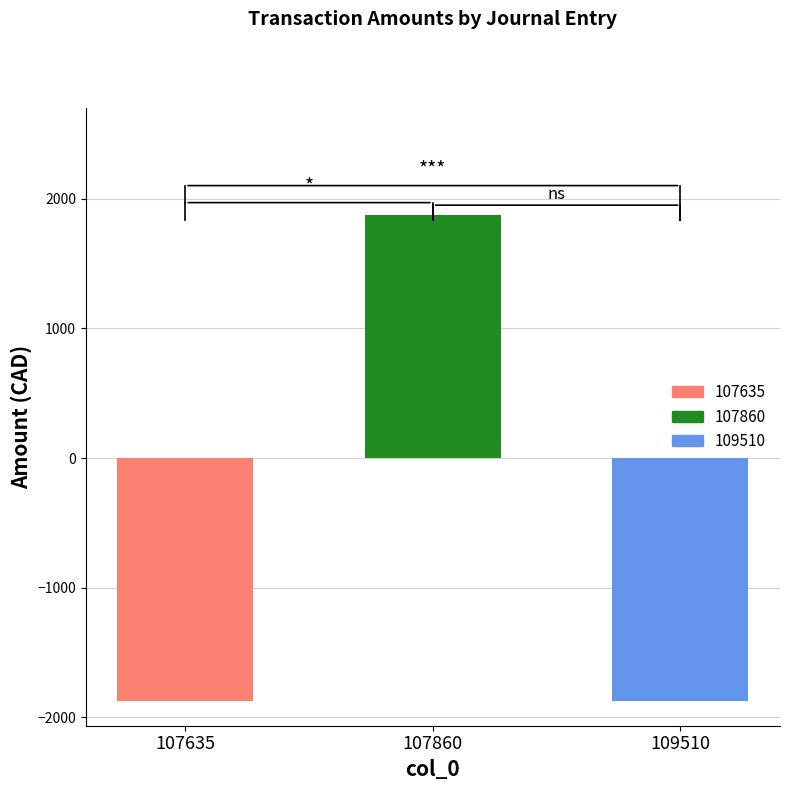

Reading left to right, list all the values displayed in this chart.

107635=-1877.1	107860=1877.1	109510=-1877.1